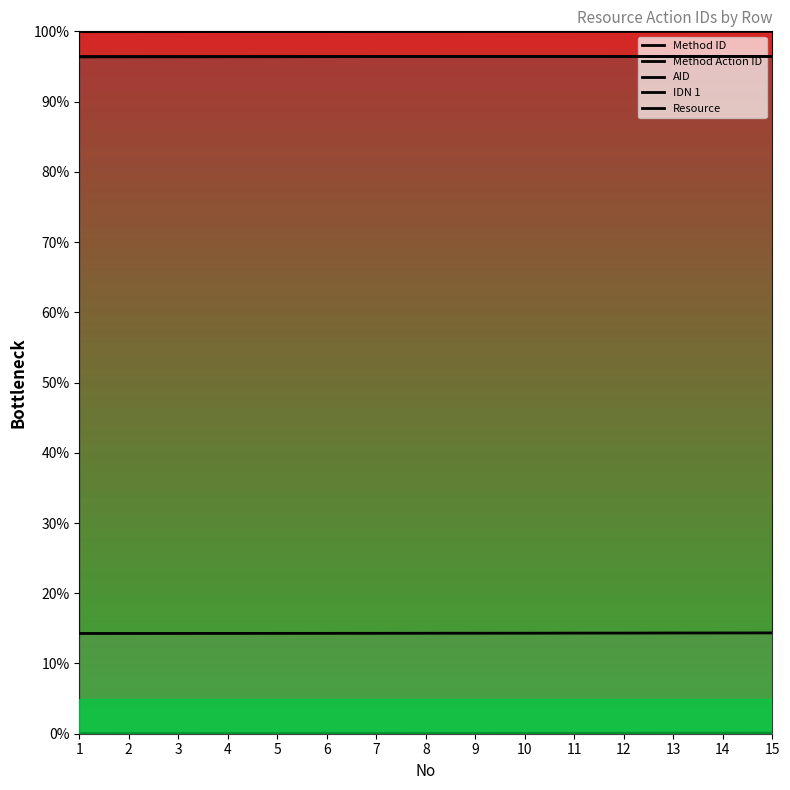

What is the sum of the IDN 1 values at 15 and 7?

28.6